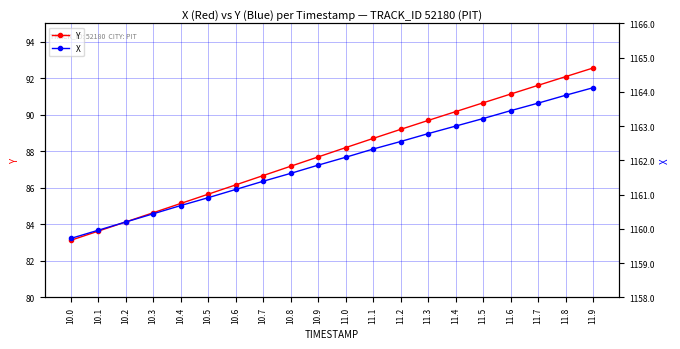

At how many categories does at least one series exceed 1086?

20